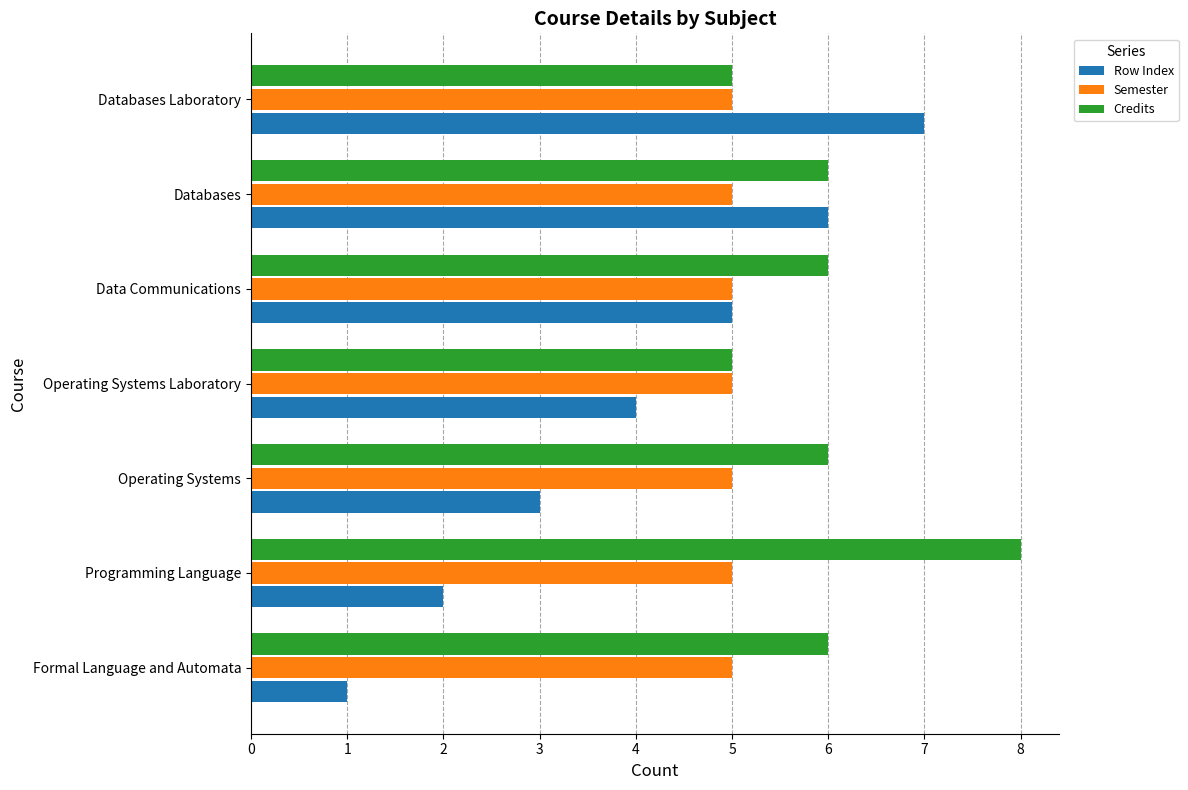

Count the number of data series in this chart.

3